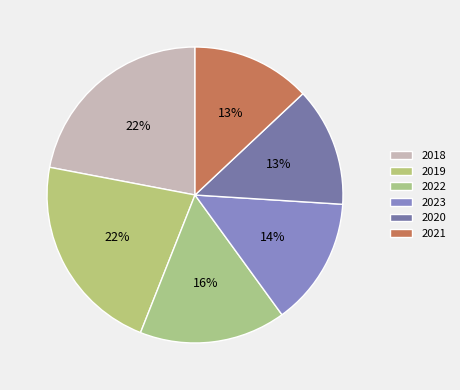

Count the number of slices in the pie.

6